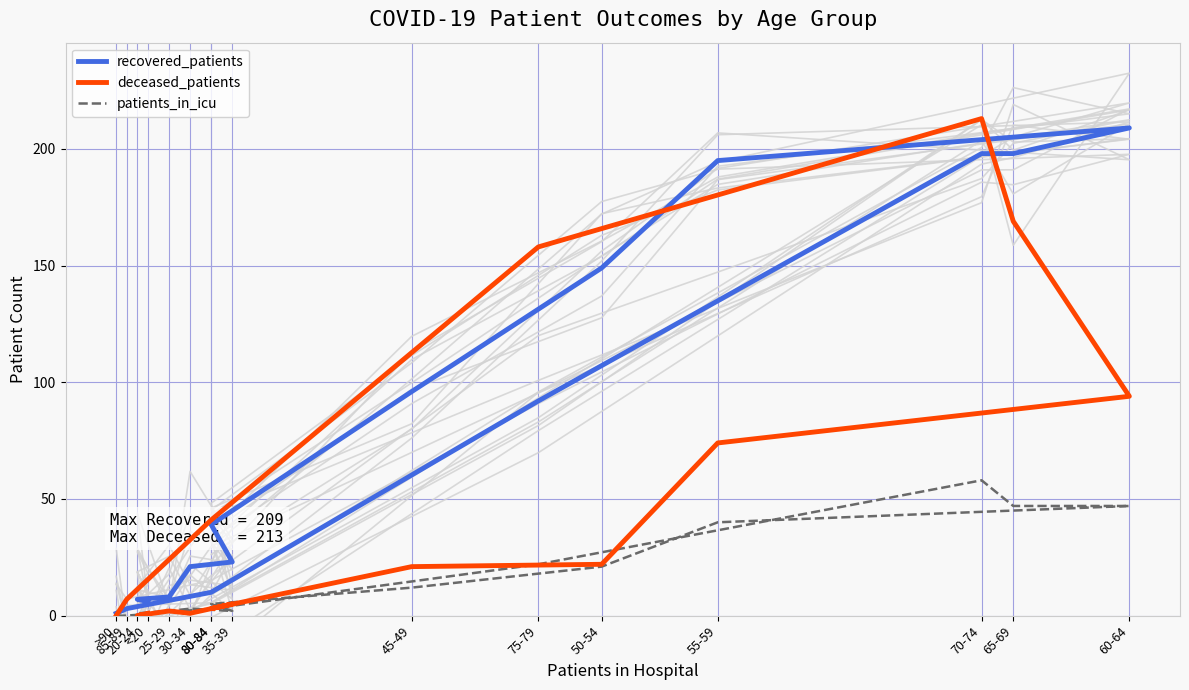

True or false: recovered_patients and patients_in_icu intersect in this chart.

False